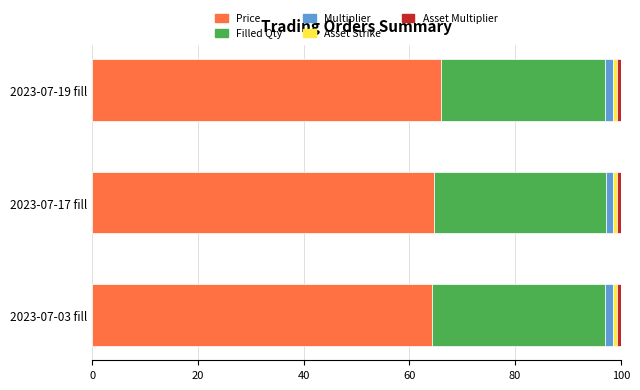

What is the highest value of the Price series?

65.9